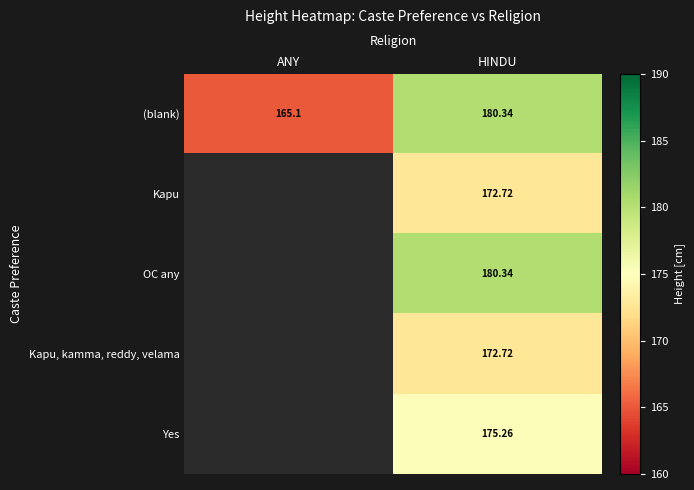

What is the sum of all (blank) values?

345.4